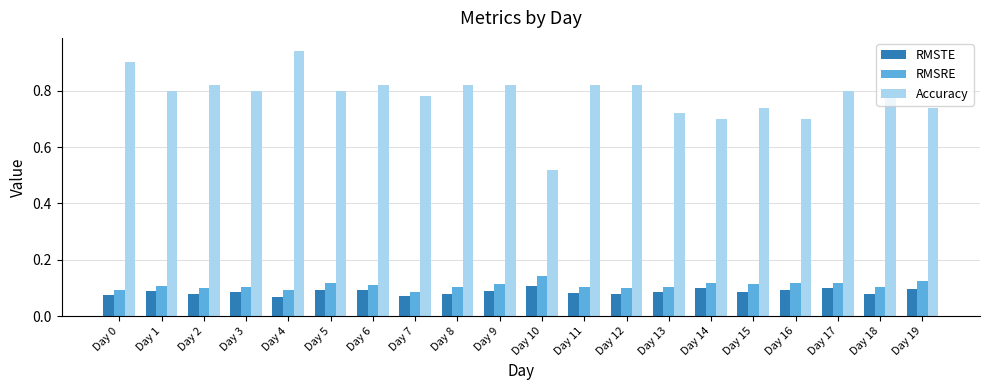

Count the RMSTE values in the range 0 to 1.

20